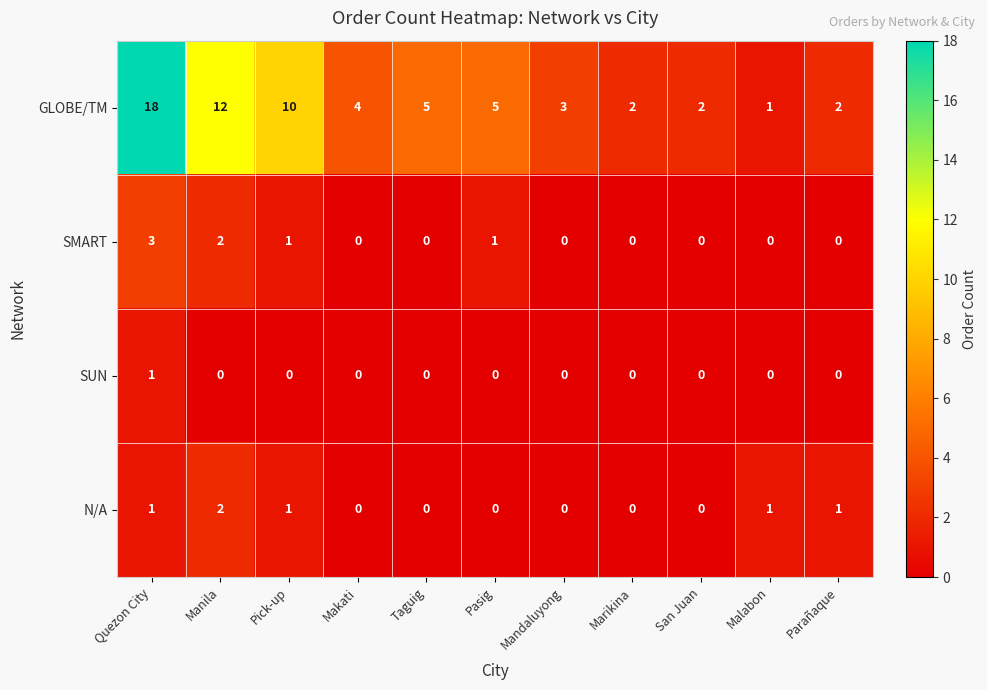

What is the average value of the GLOBE/TM series?

6